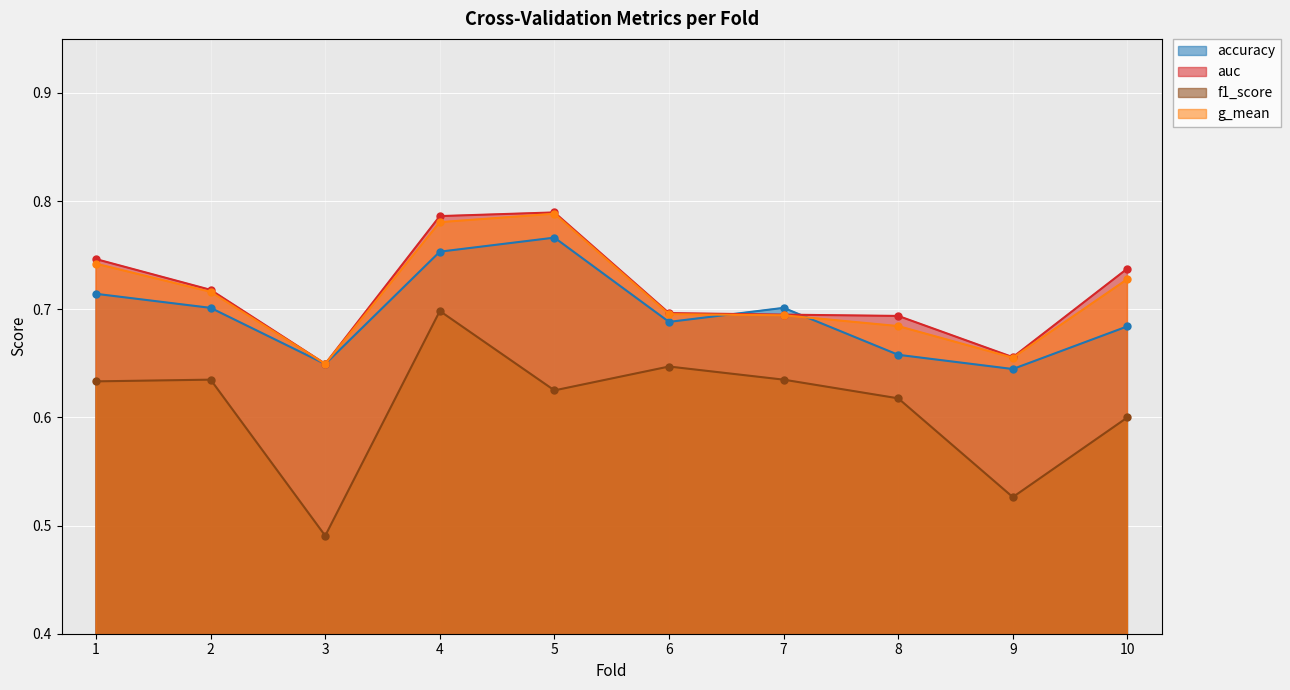

Which category has the lowest value in the f1_score series?

3